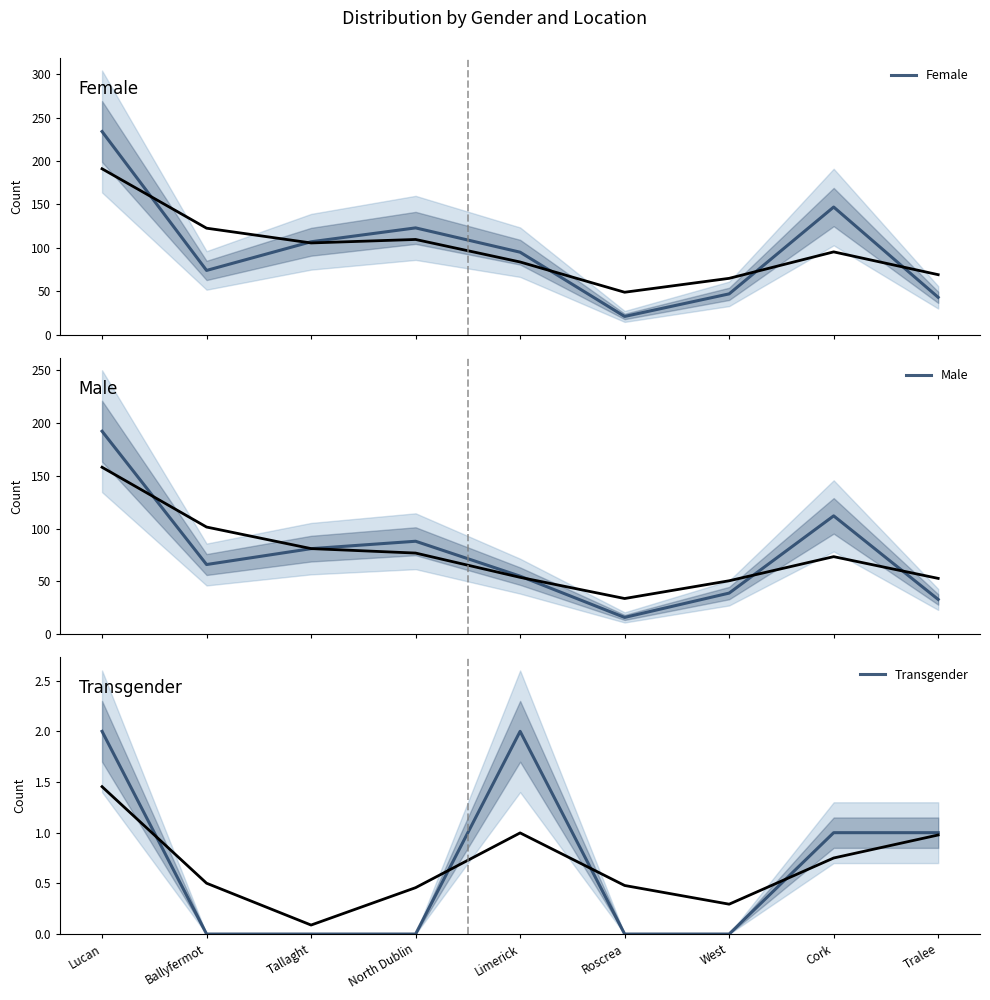

Between Lucan and North Dublin, which series saw the biggest shift?

Female